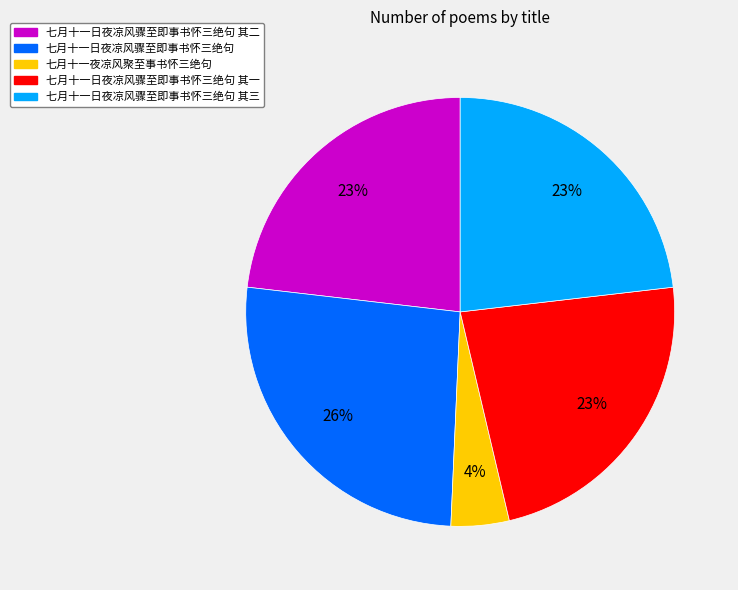

The 七月十一日夜凉风骤至即事书怀三绝句 其三 slice represents 23% of the pie. True or false?

True